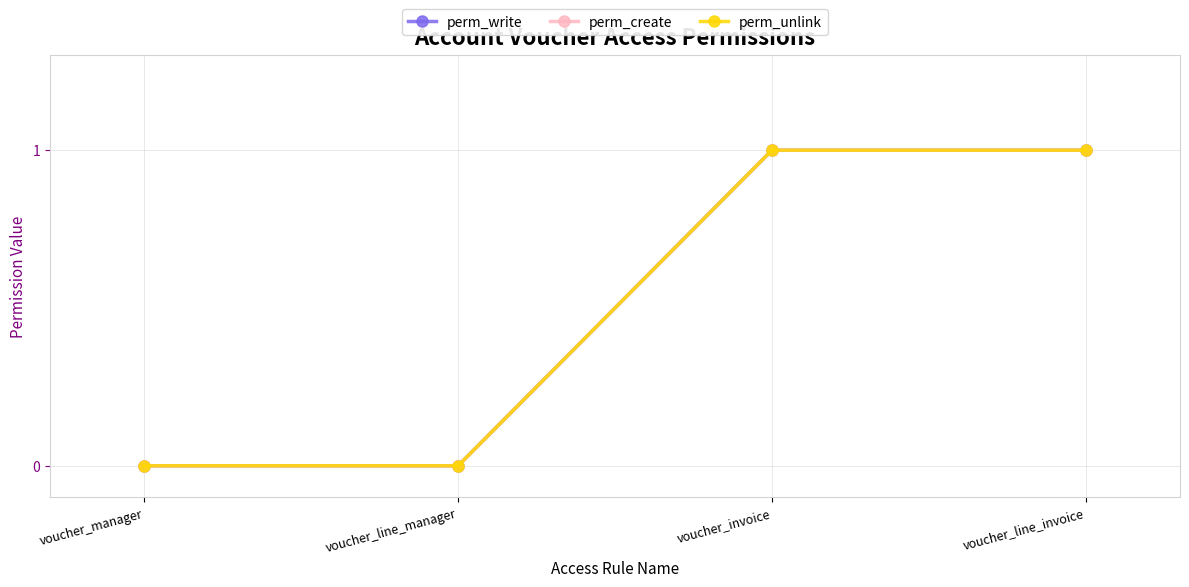

Which series changed the most between voucher_manager and voucher_line_invoice?

perm_write